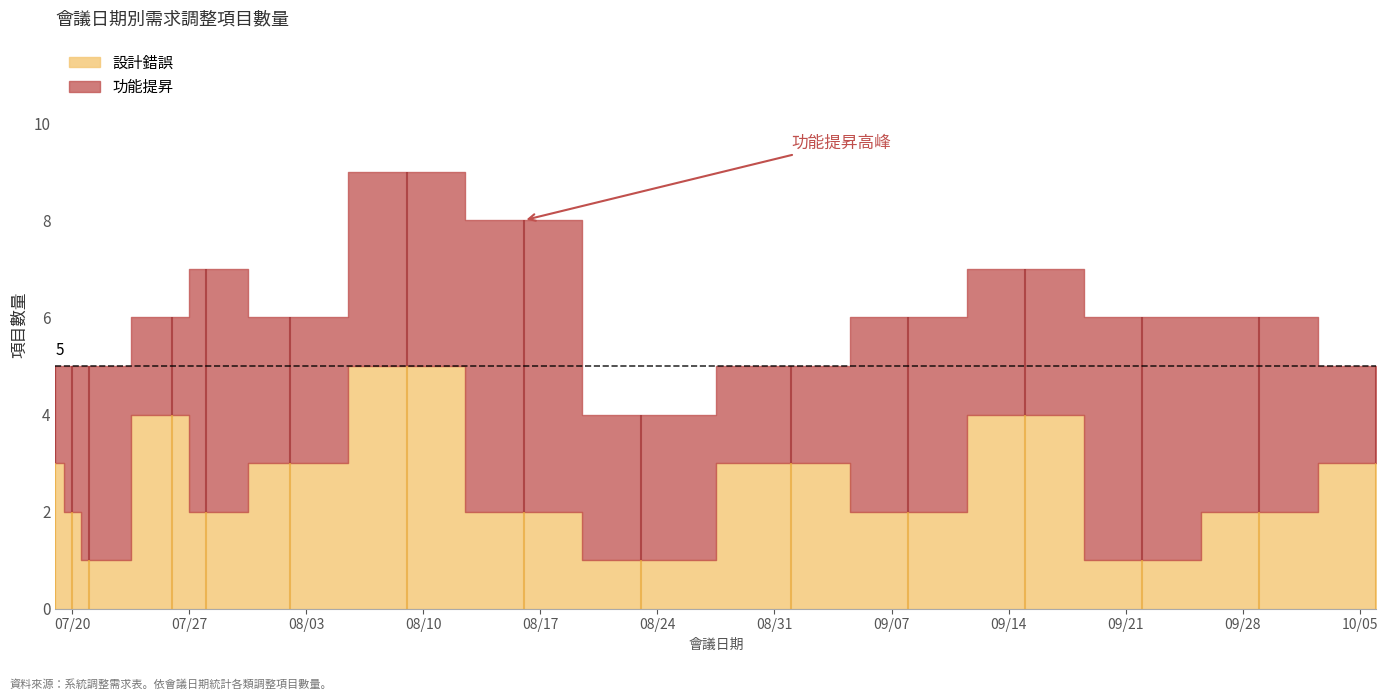

Is the value of 設計錯誤 at 2021-09-29 greater than the value of 功能提昇 at 2021-09-29?

No